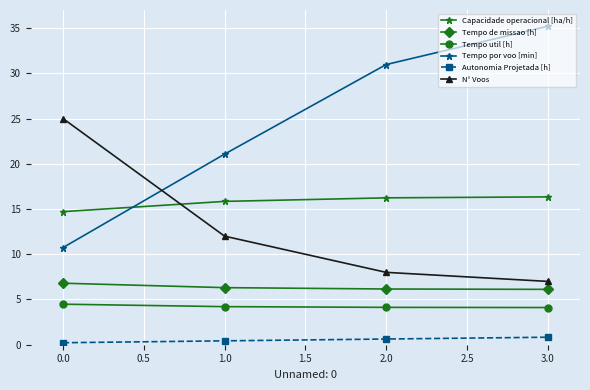

What position from the left is 1.0?

2